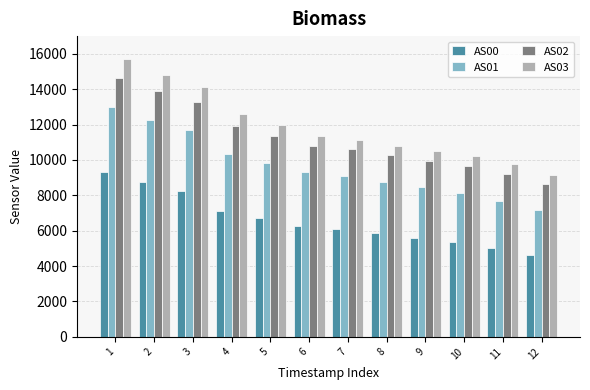

Is the value of AS01 at 9 greater than the value of AS00 at 11?

Yes